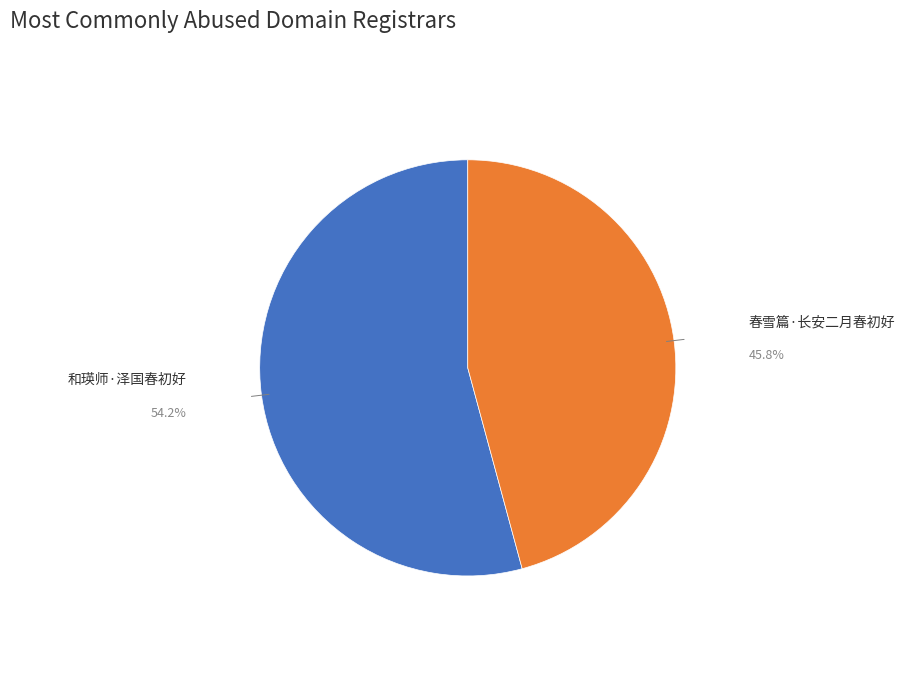

How many segments does this pie chart have?

2